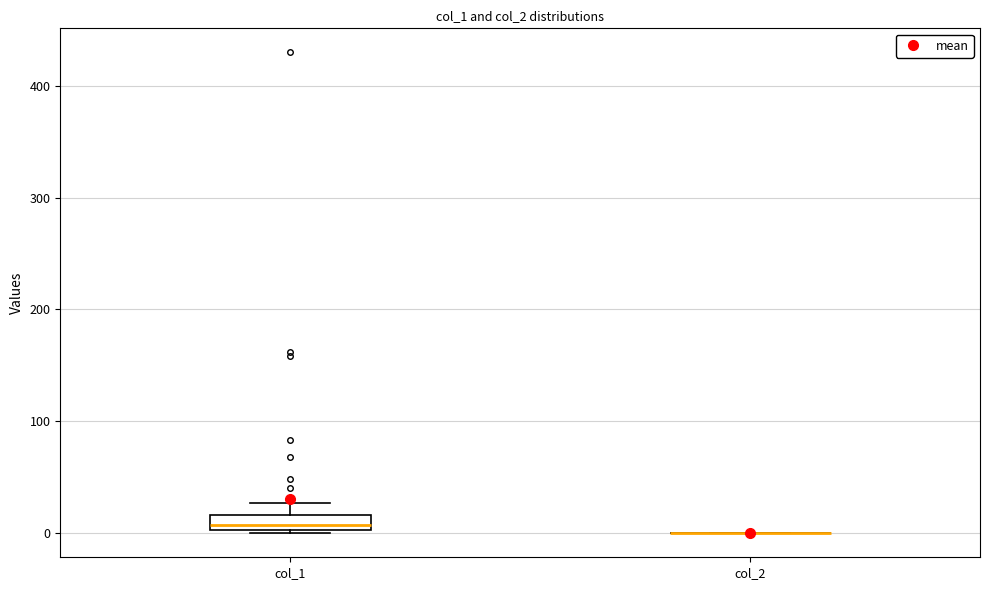

Where is the upper edge of the box for col_1 on the y-axis? The values are not printed on the chart, so give them approximately, as read against the axis.

20